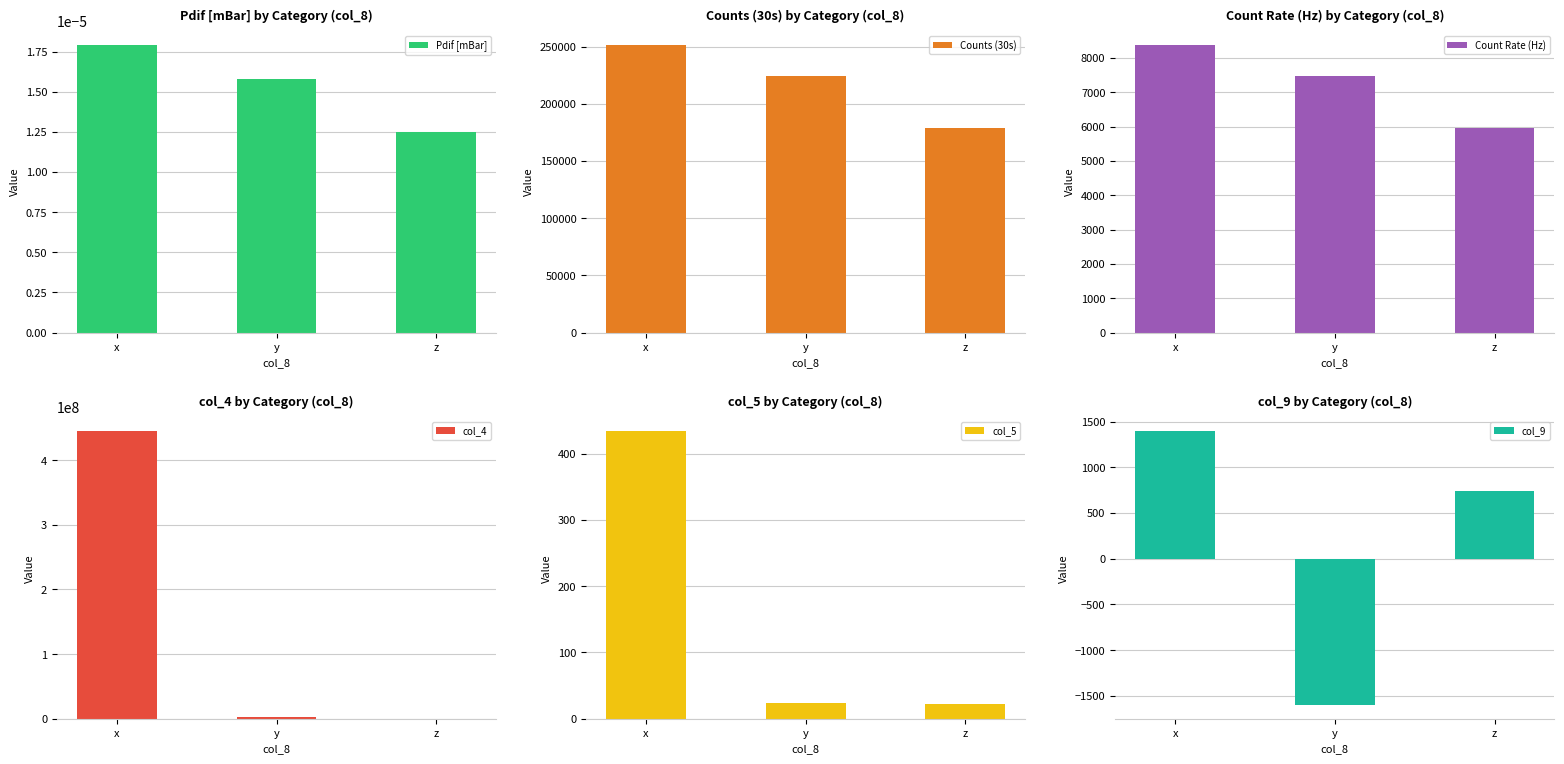

List the series in order of their peak value, lowest first.

Pdif [mBar], col_5, col_9, Count Rate (Hz), Counts (30s), col_4